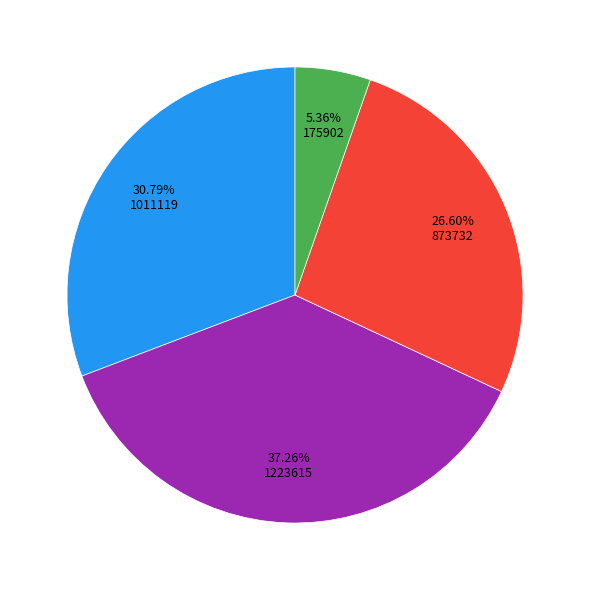

Does any single category account for the majority?

No